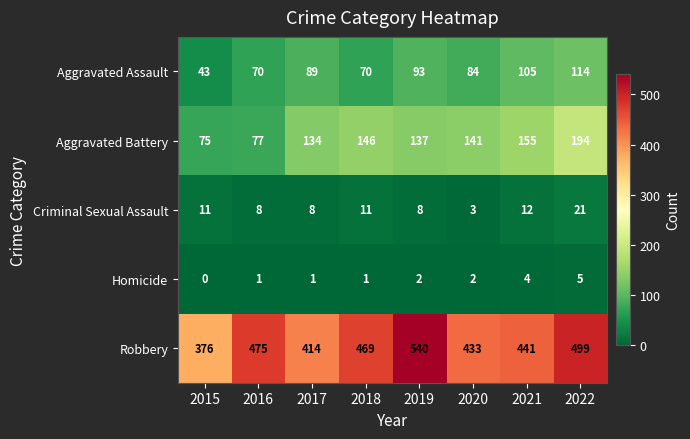

List the series in order of their peak value, lowest first.

Homicide, Criminal Sexual Assault, Aggravated Assault, Aggravated Battery, Robbery